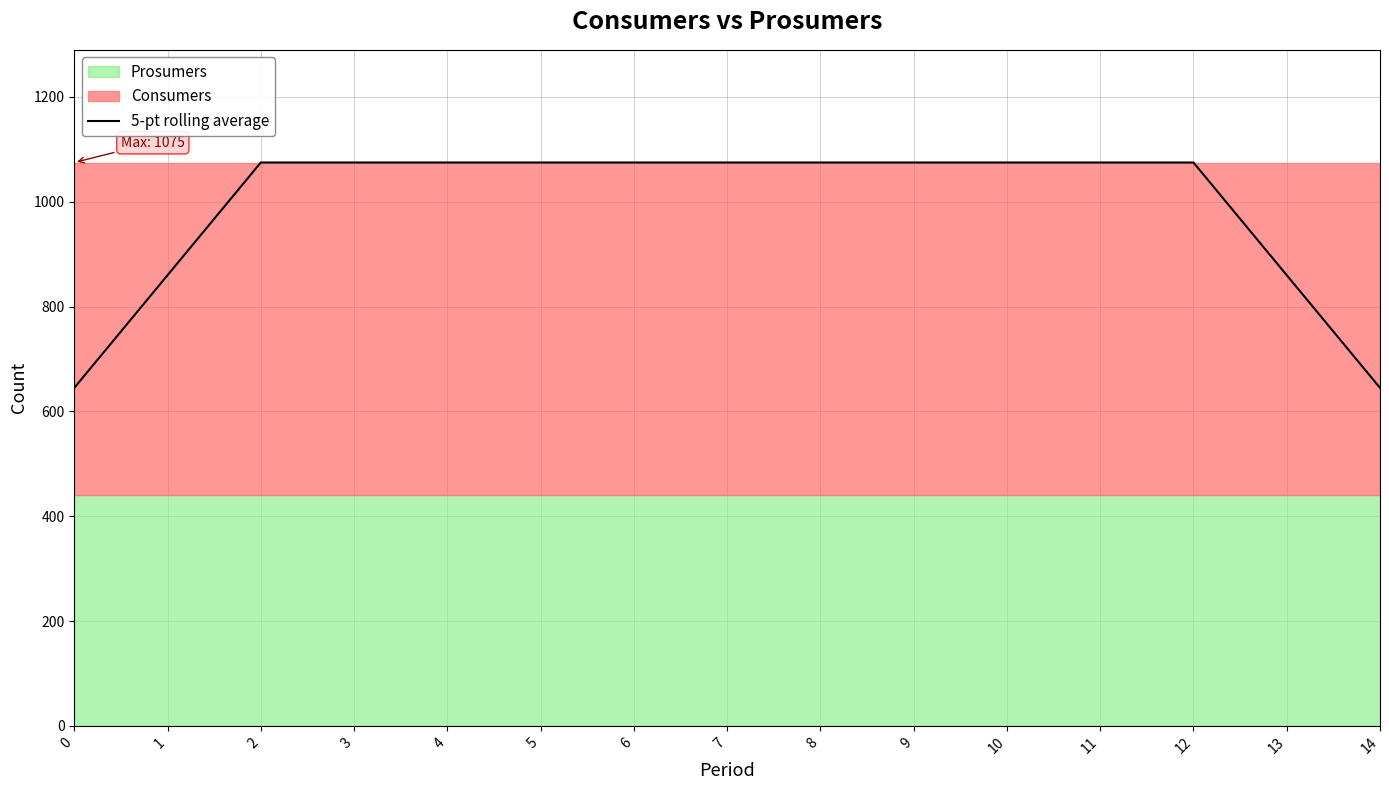

What is the smallest value displayed?

645